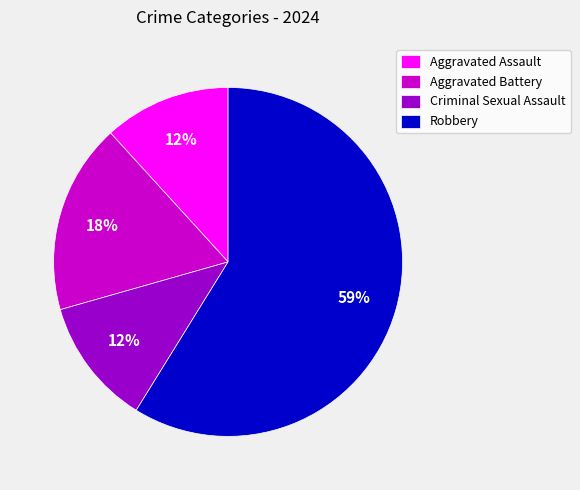

Between Robbery and Aggravated Assault, which is larger?

Robbery